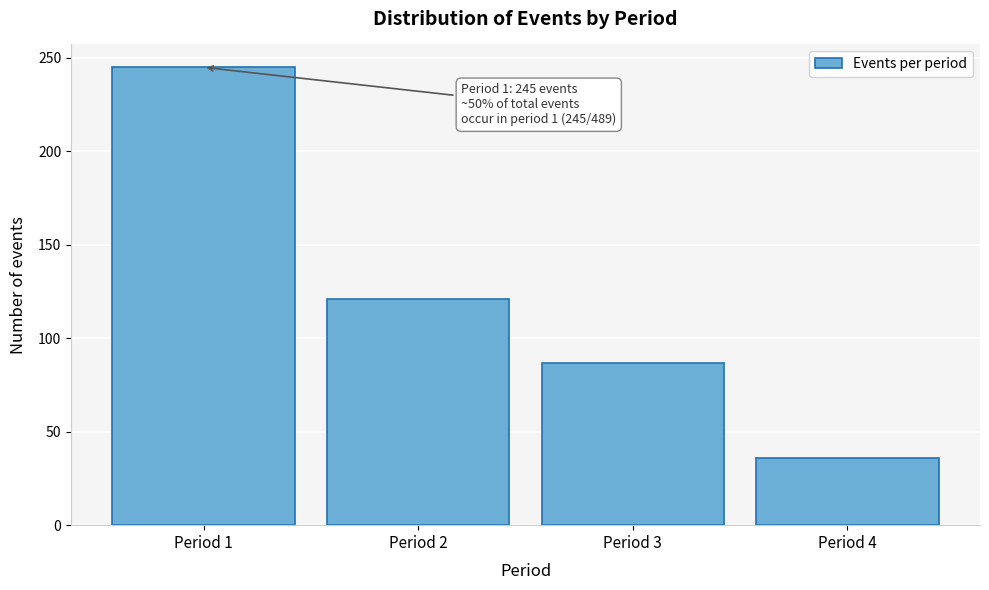

Reading left to right, extract all data points from this chart.

245	121	87	36